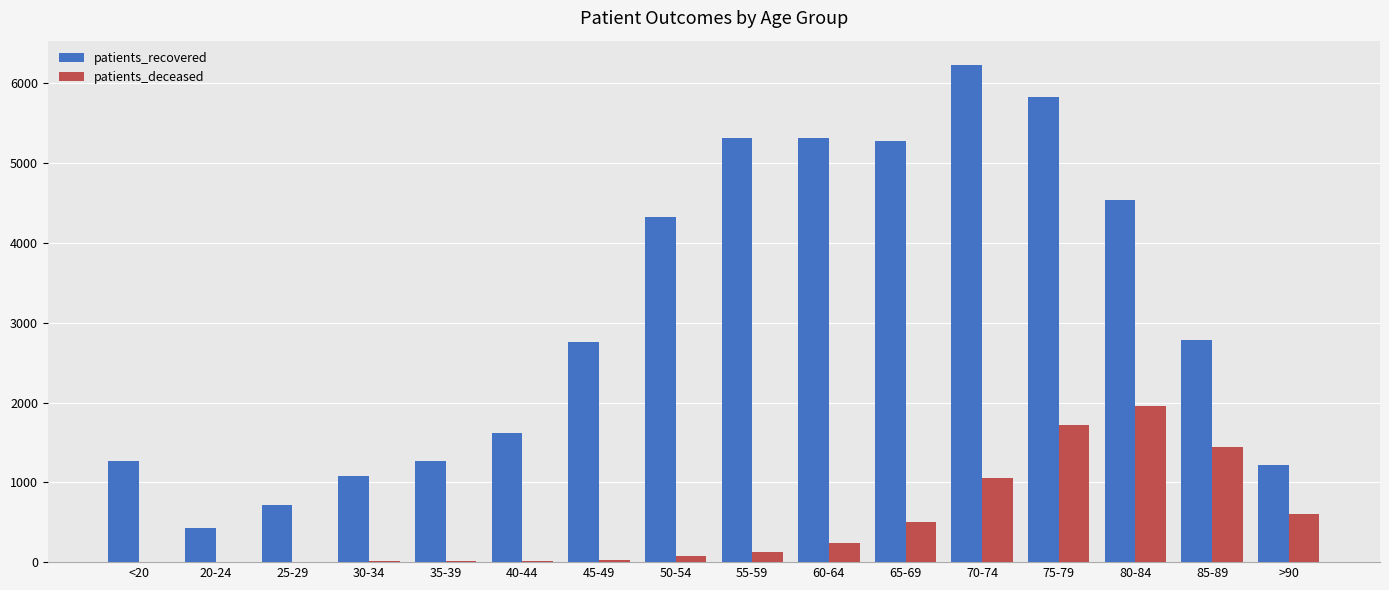

What are all the series names shown in the legend?

patients_recovered, patients_deceased